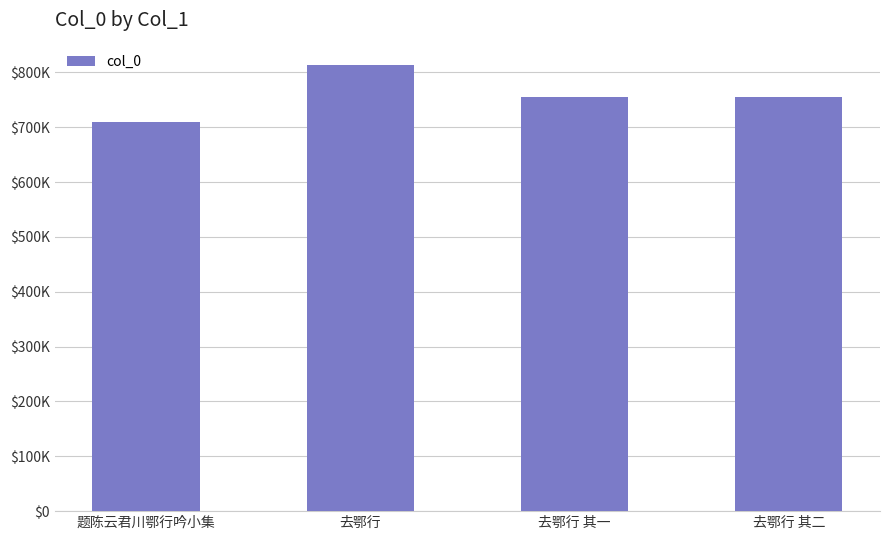

Are the bars horizontal?

No